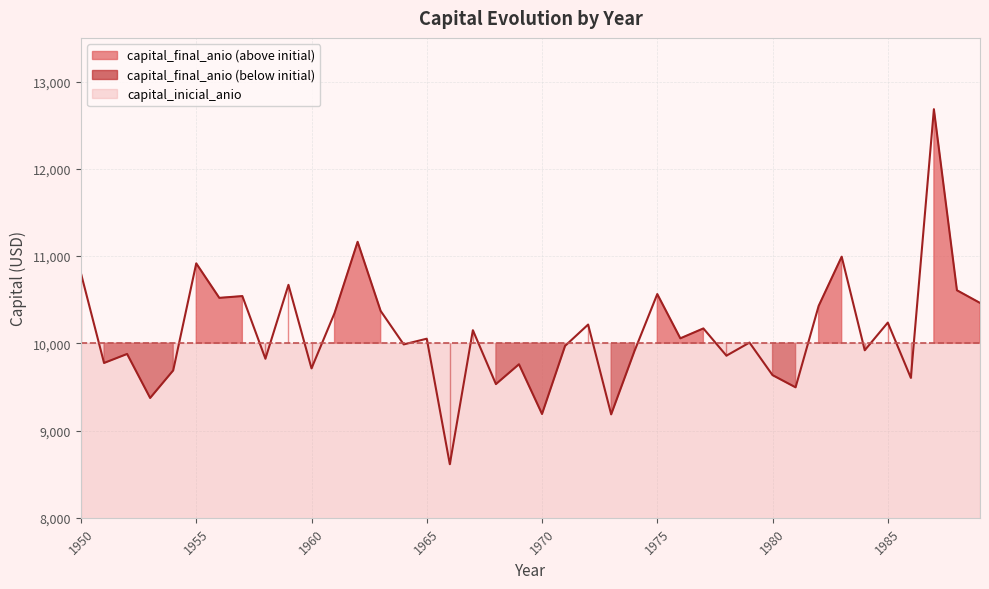

Reading left to right, what are all the values shown in this chart?

10799.3	9774.6	9877.9	9373.6	9689.3	10915.8	10520.7	10541.0	9823.6	10670.0	9712.6	10346.8	11163.1	10370.8	9987.2	10052.7	8614.1	10150.0	9532.3	9759.7	9189.9	9970.0	10214.8	9185.5	9903.7	10564.0	10056.9	10170.4	9858.2	10008.2	9635.4	9495.4	10428.0	10992.7	9920.2	10237.2	9603.8	12682.6	10607.6	10462.7